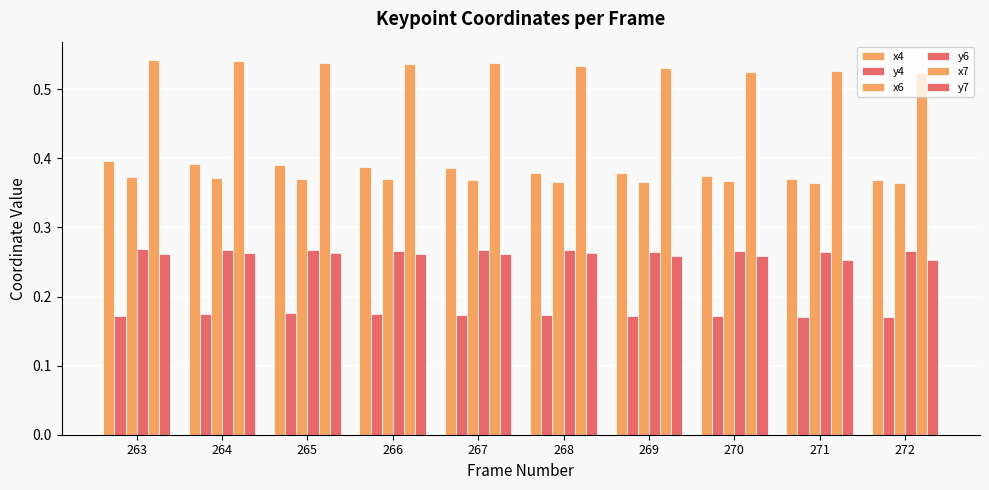

How many y4 values are between 0 and 1?

10